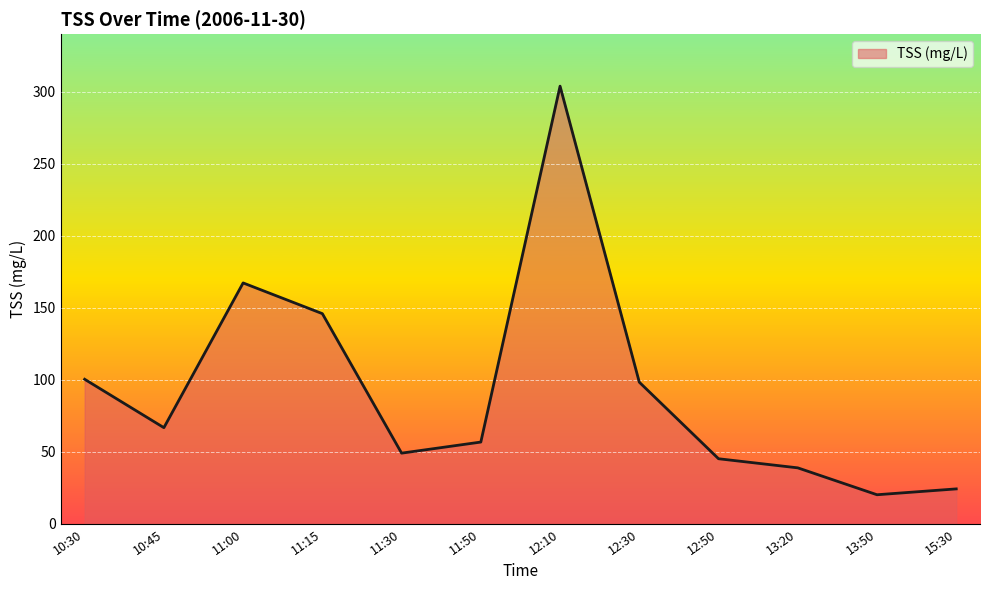

What is the difference between the second highest and minimum values?

147.0